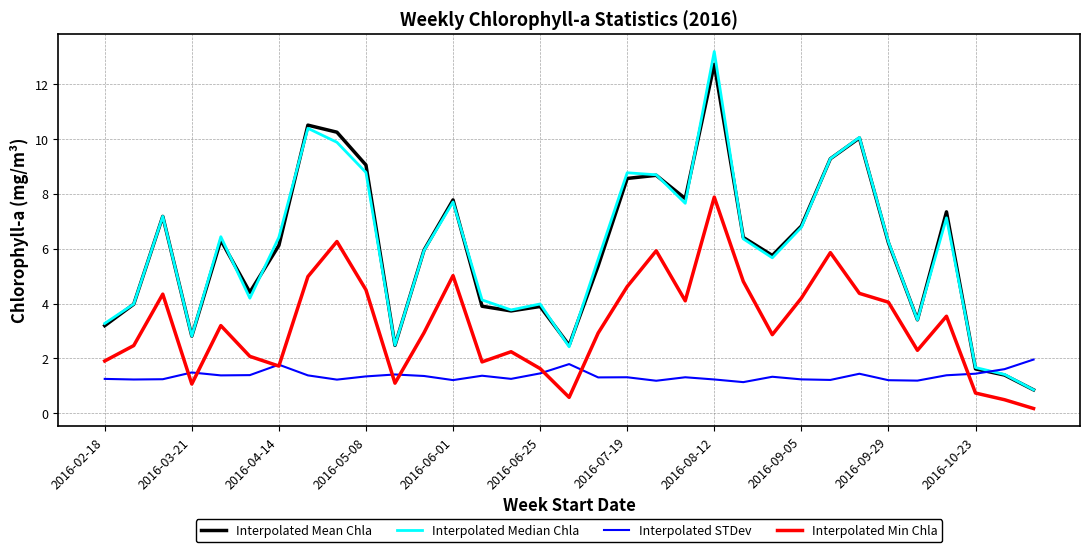

Which series has the widest spread of values?

Interpolated Median Chla